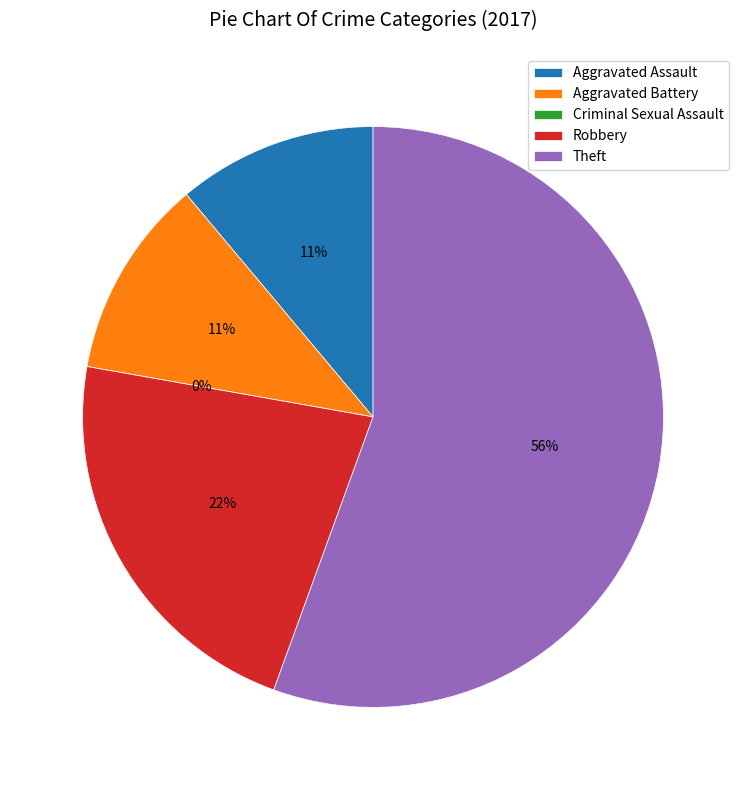

Approximately how many times larger is the value at Robbery compared to Theft?

0.4